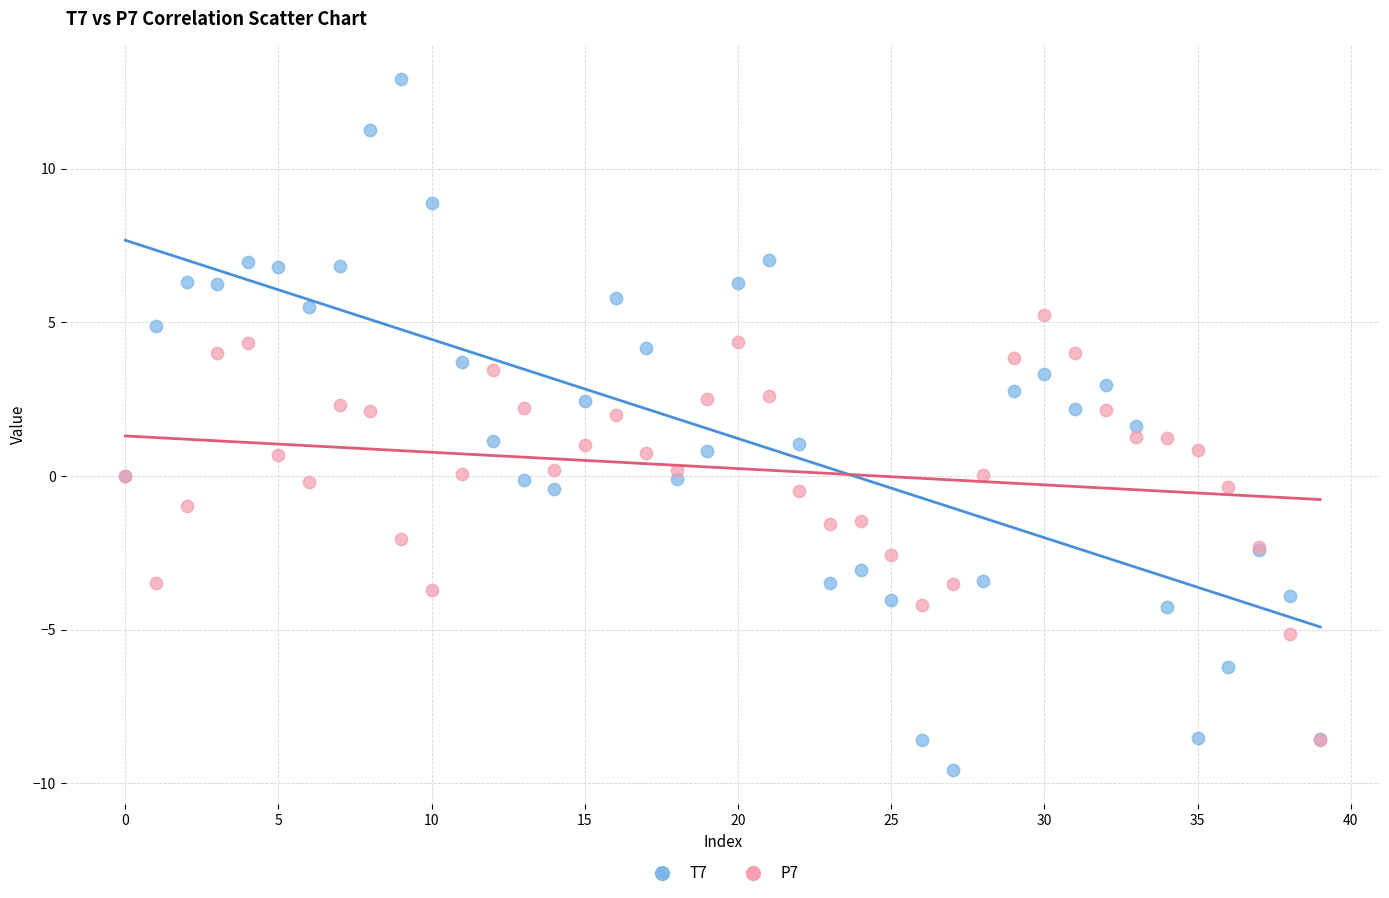

Which series has the widest spread of Y values?

T7